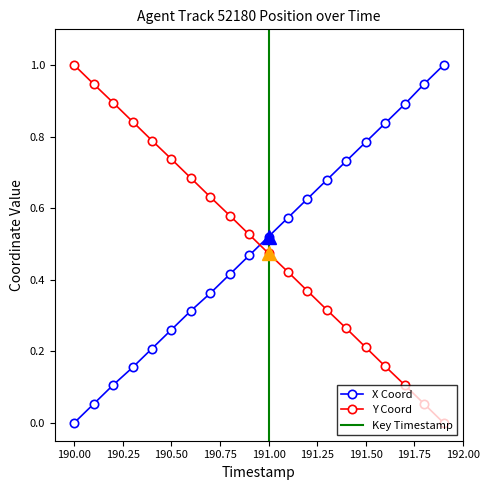

What is the label of the 15th point from the right?

190.5